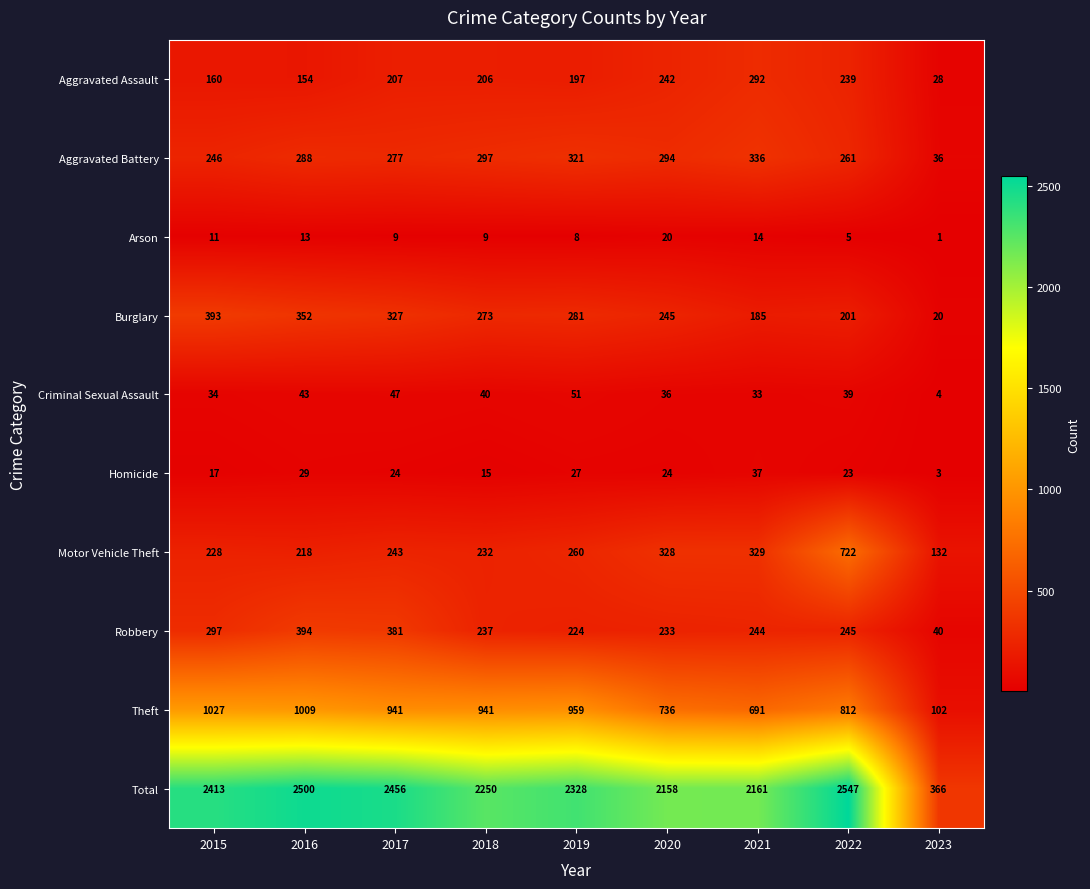

What is the sum of the Robbery values at 2016 and 2023?

434